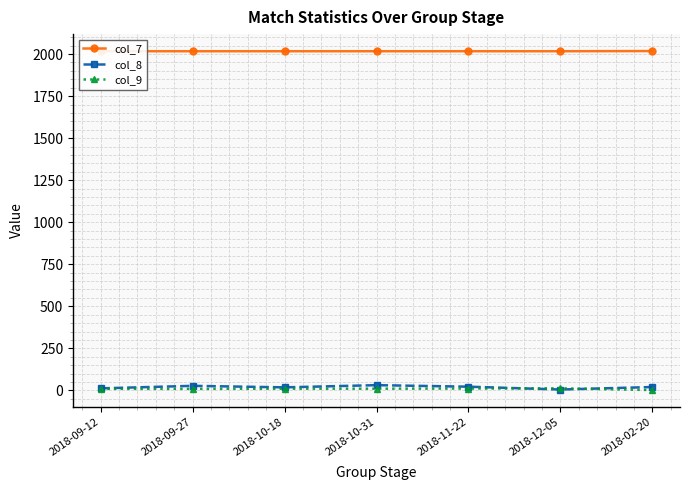

How many values in the col_7 series exceed 2017?

1